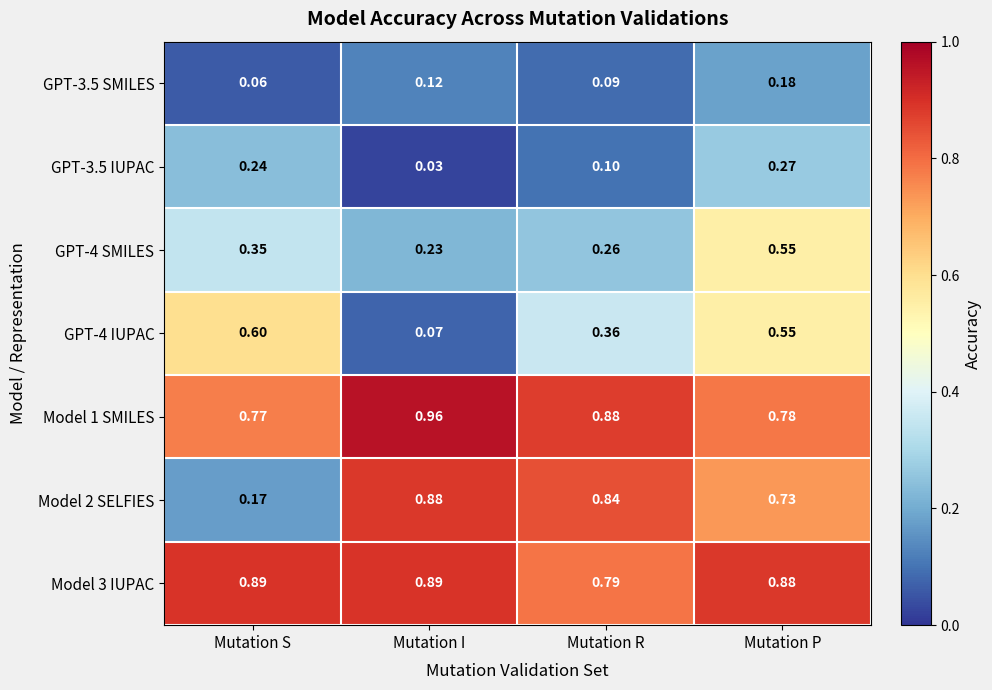

At which label is GPT-4 SMILES closest to 0?

Mutation I